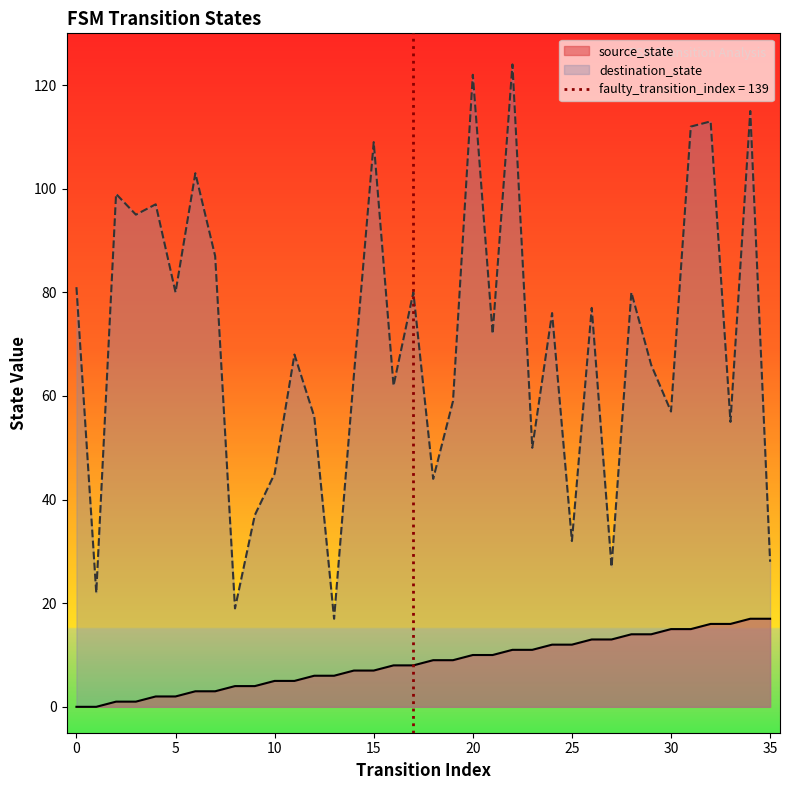

Is the value of destination_state at 6 greater than the value of source_state at 13?

Yes